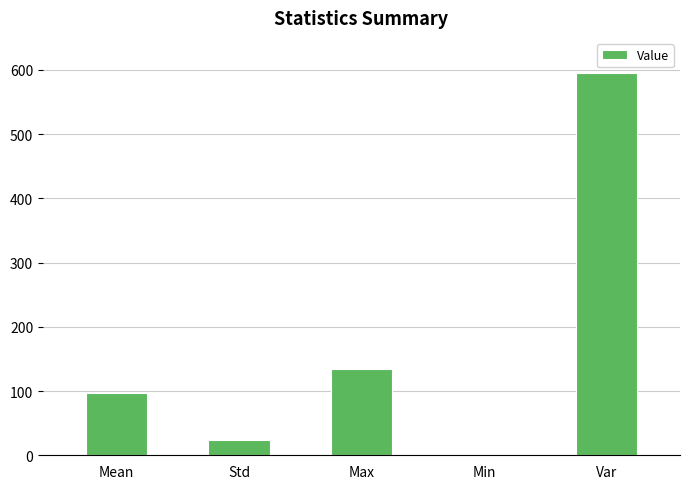

Count the number of data series in this chart.

1